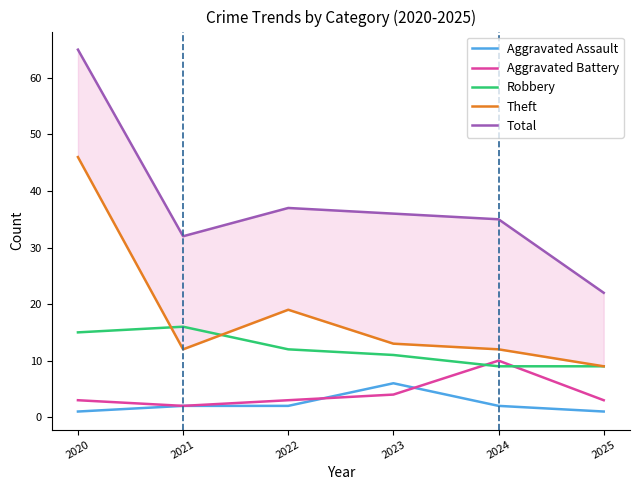

What is the average value of the Robbery series?

12